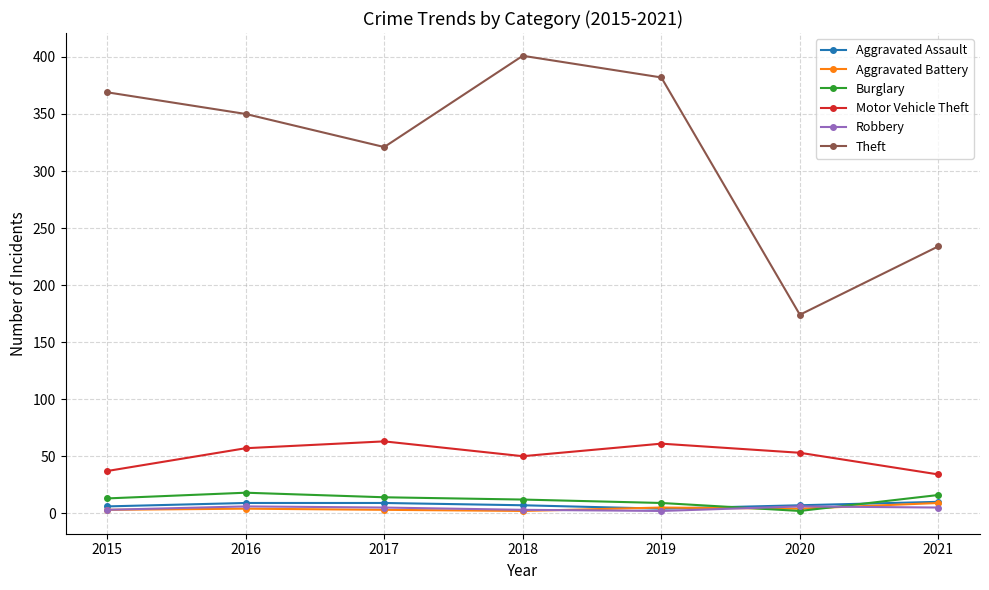

True or false: Motor Vehicle Theft and Aggravated Battery intersect in this chart.

False